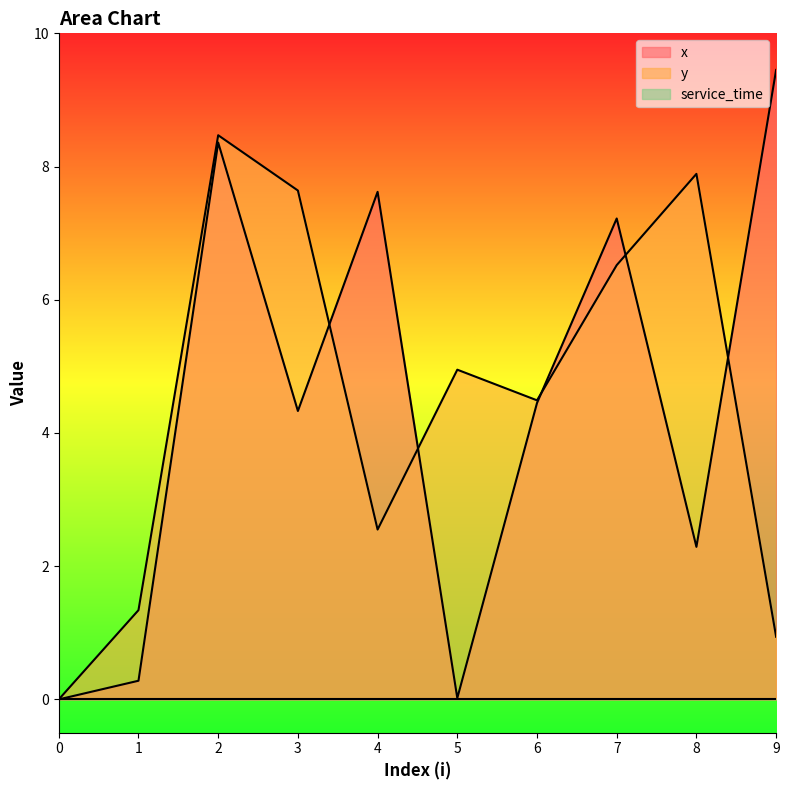

Is it true that x equals 0.3 at 1?

True